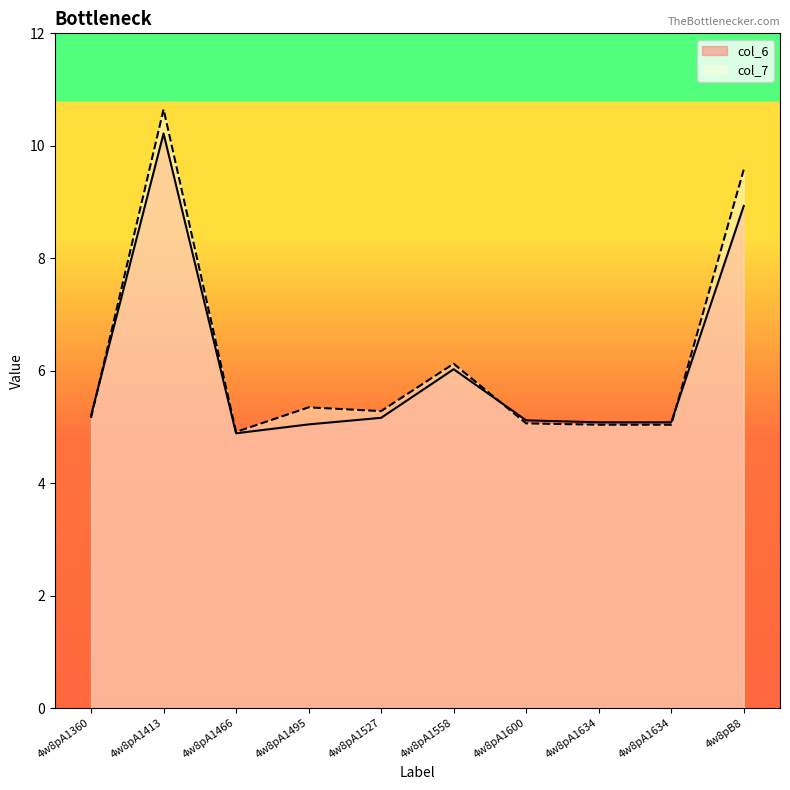

What are all the series names shown in the legend?

col_6, col_7